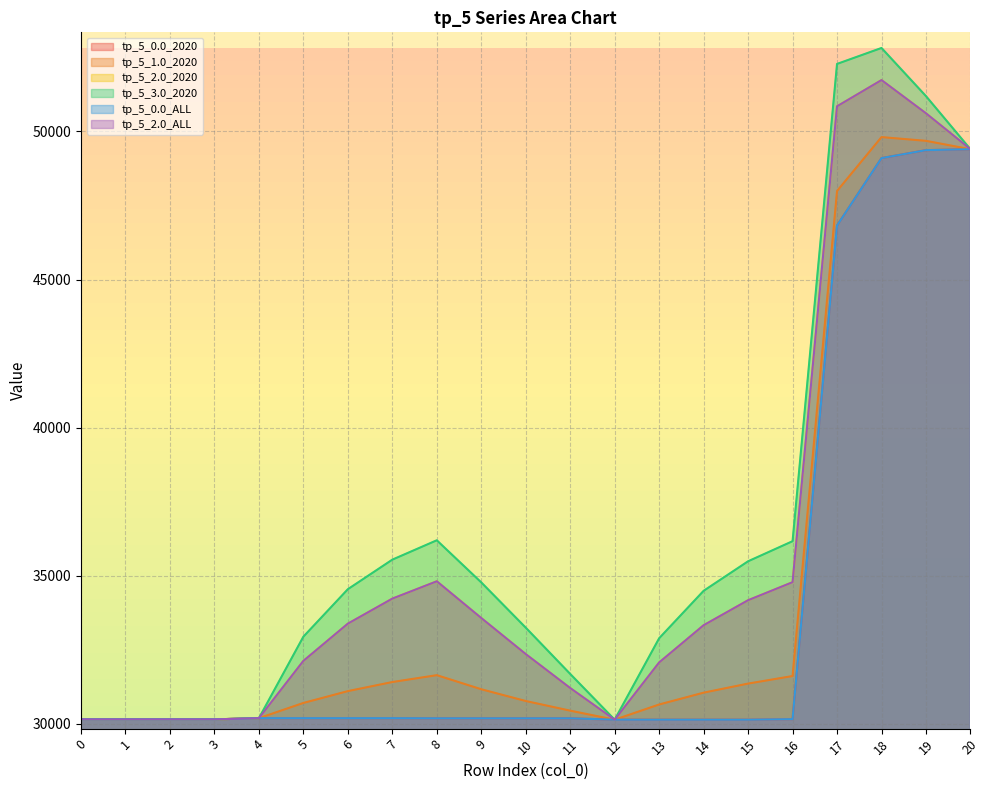

What is the value of the tp_5_0.0_2020 point at the 16th from the left?

30138.4